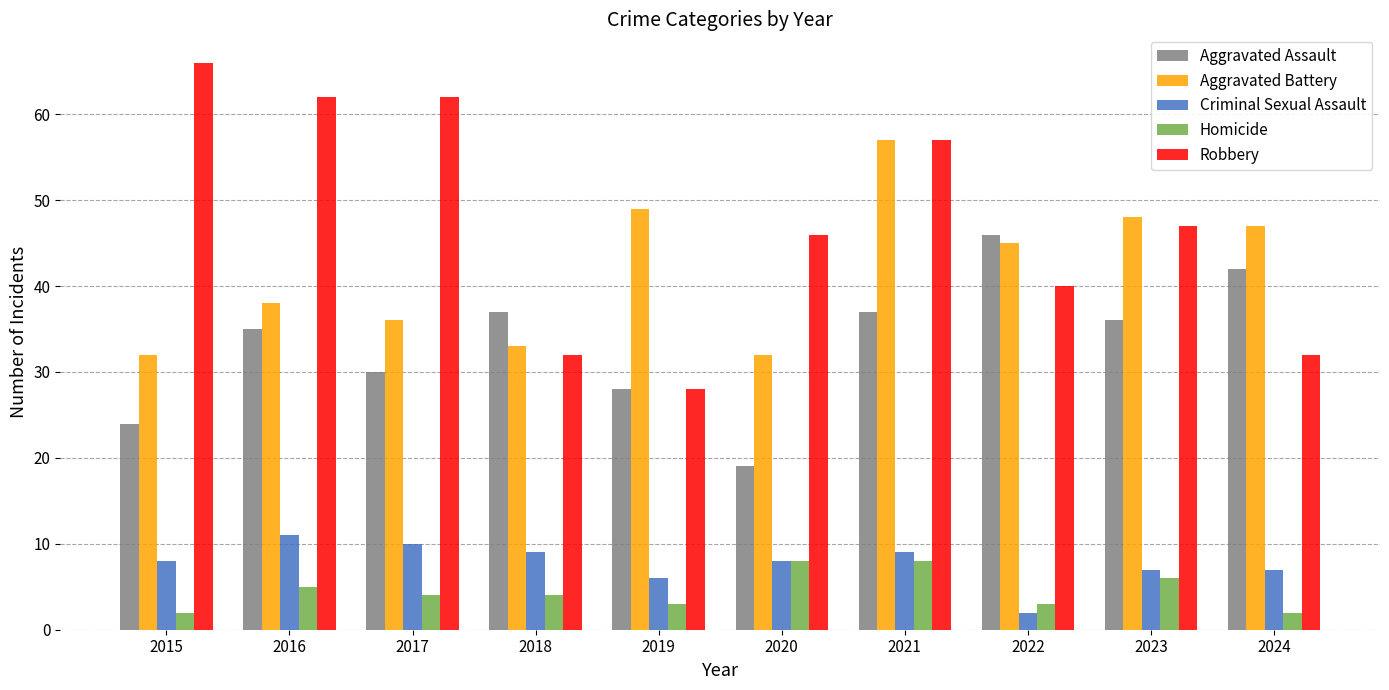

Is it true that Criminal Sexual Assault equals 11 at 2016?

True